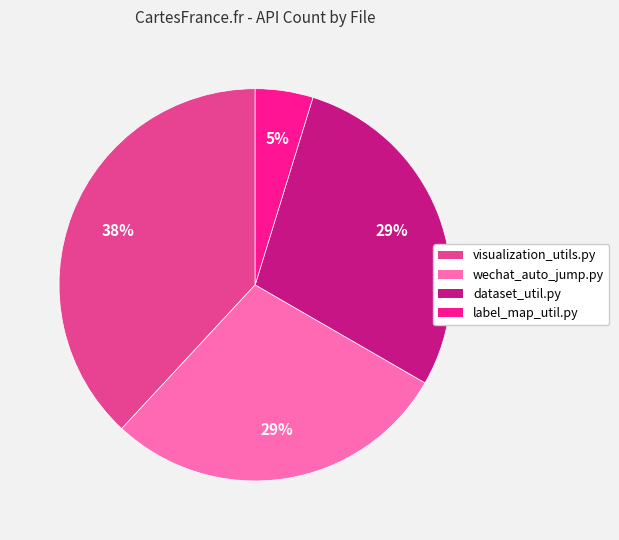

Count the number of slices in the pie.

4